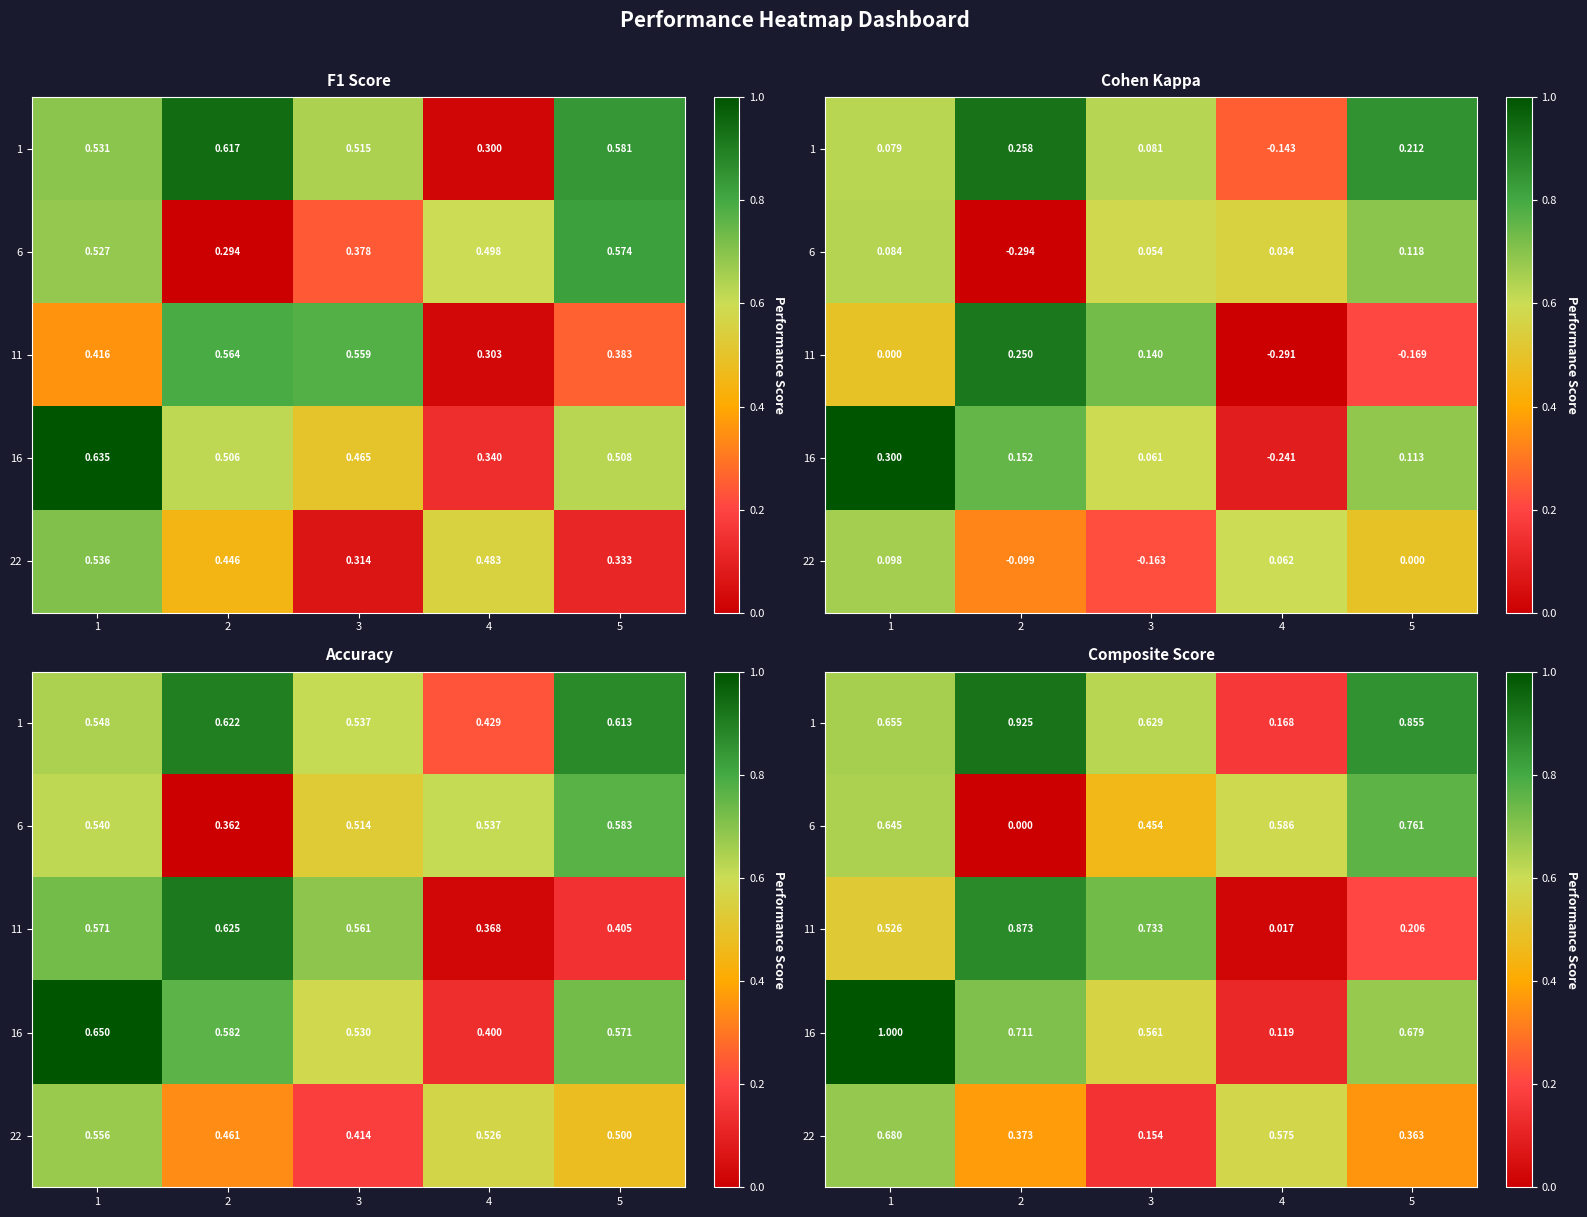

What is the sum of the 6 values at 1 and 4?

1.2